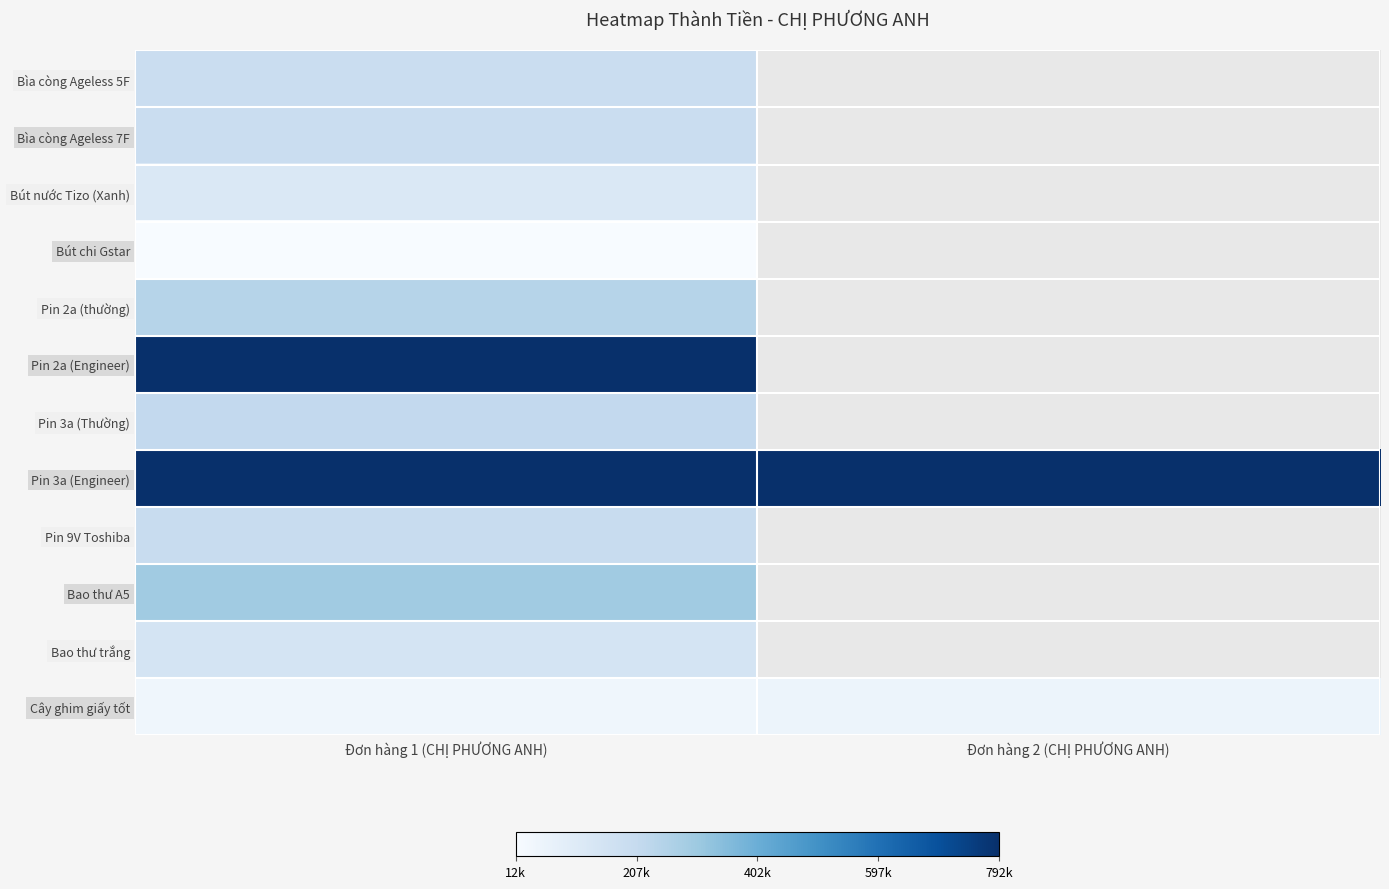

At how many categories does at least one series exceed 661260?

2